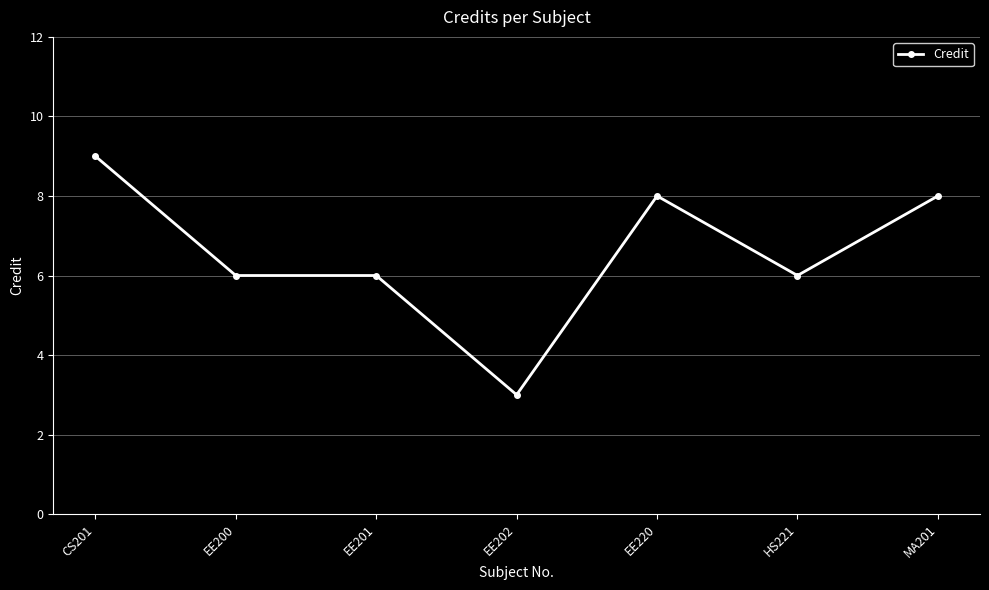

What is the change in value from EE200 to EE202?

-3